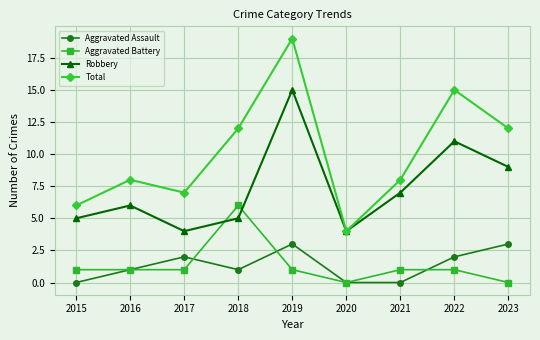

What is the approximate value of Robbery at 2016?

6